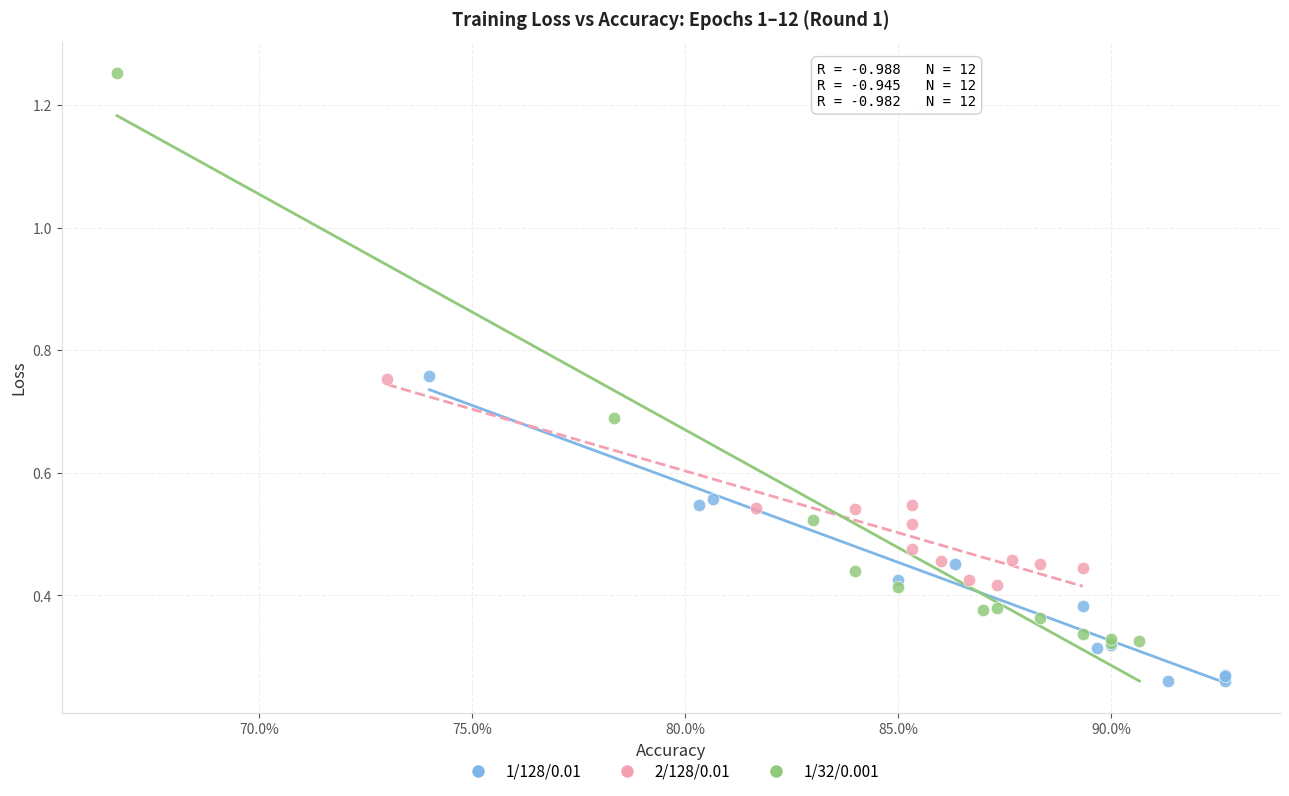

Which series contains the lowest Y value?

1/128/0.01